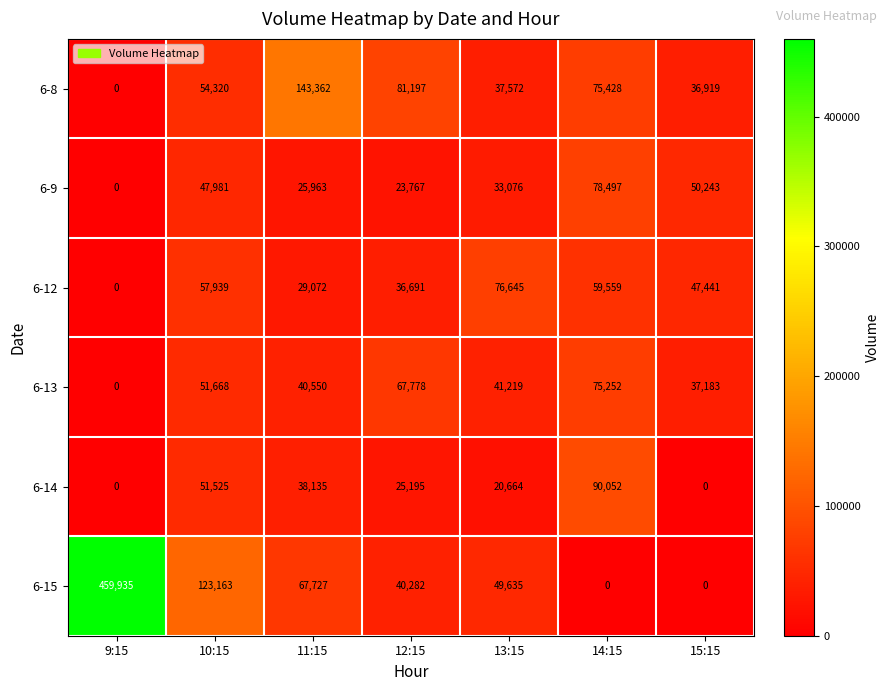

List the series in order of their peak value, highest first.

6-15, 6-8, 6-14, 6-9, 6-12, 6-13